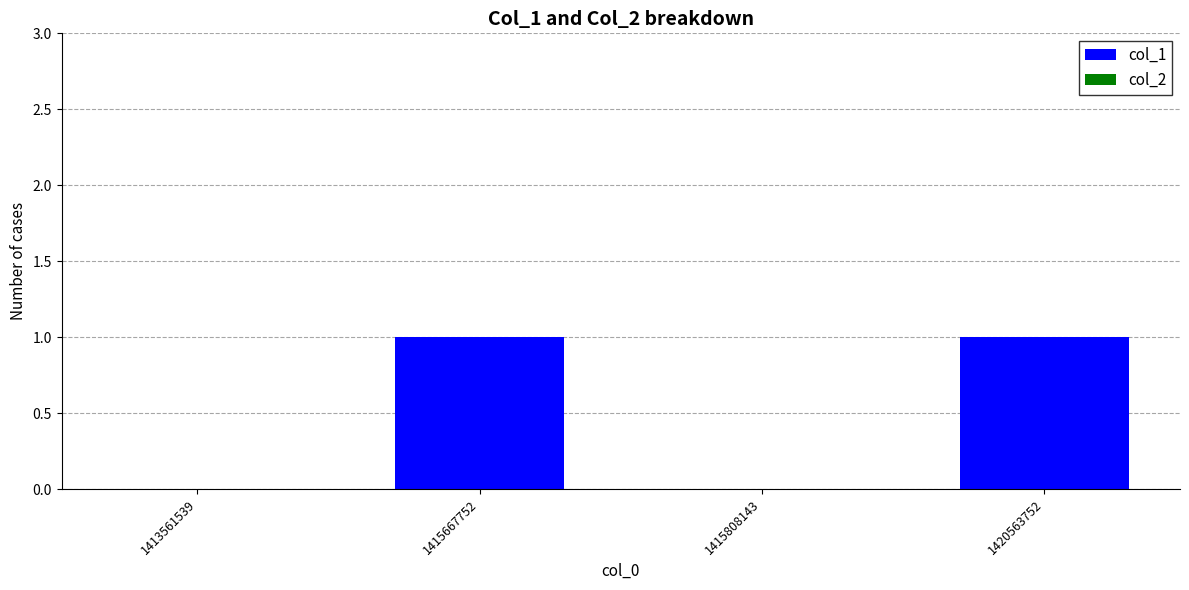

The value at 1415667752 is 1. True or false?

True